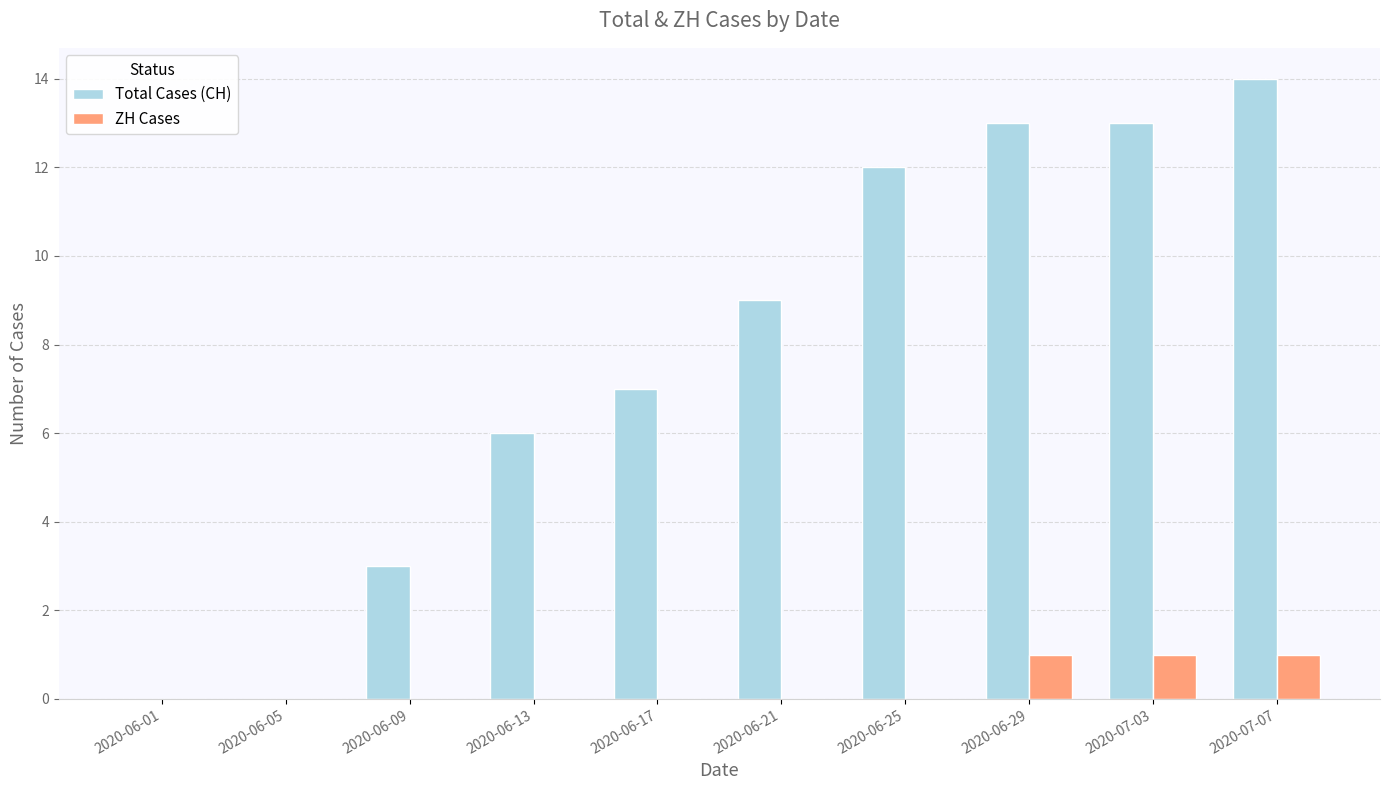

Is the value of Total Cases (CH) at 2020-06-13 greater than the value of ZH Cases at 2020-07-03?

Yes